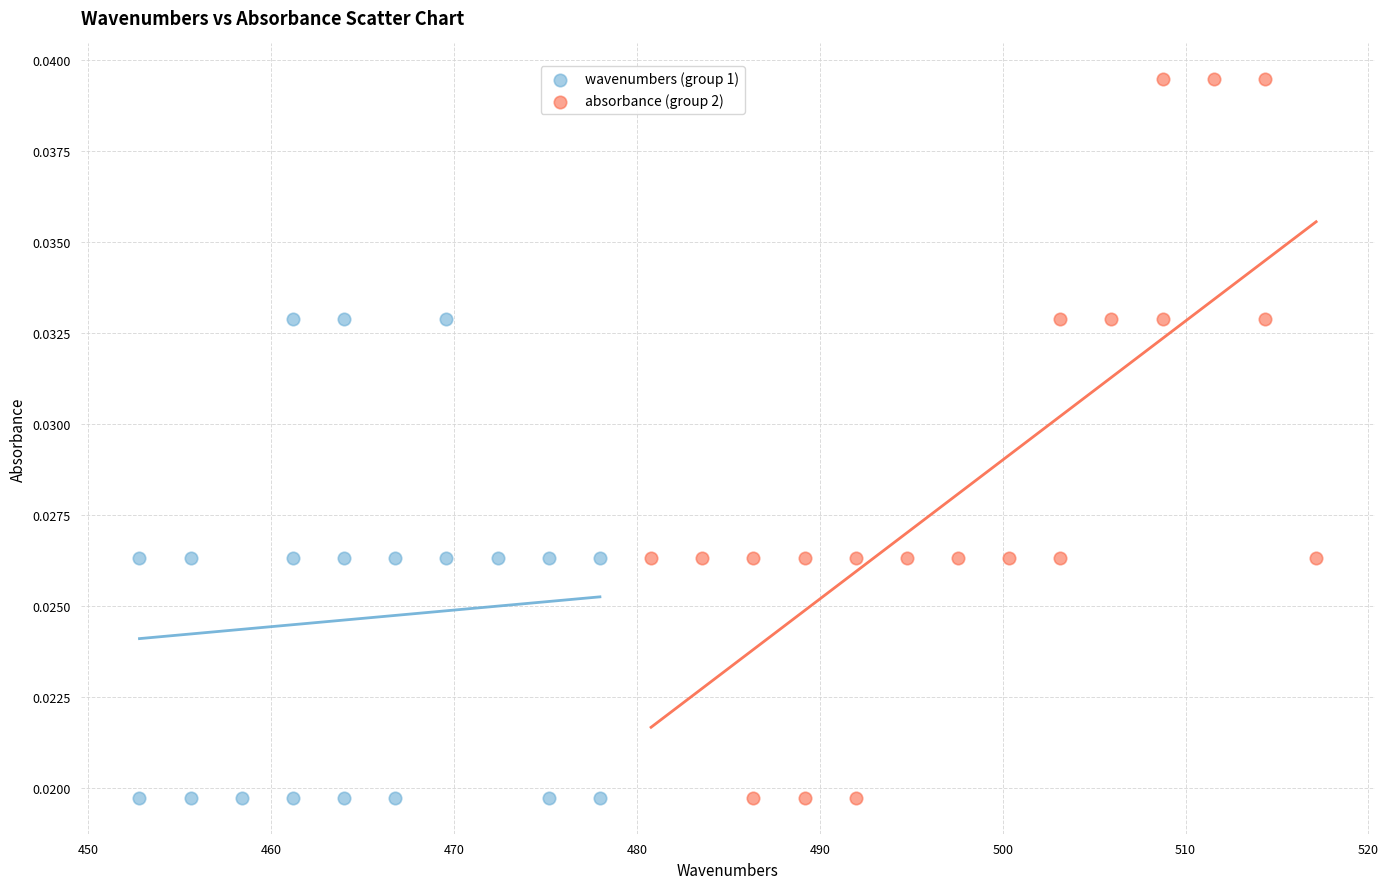

Which series has the largest Y range (max minus min)?

absorbance (group 2)